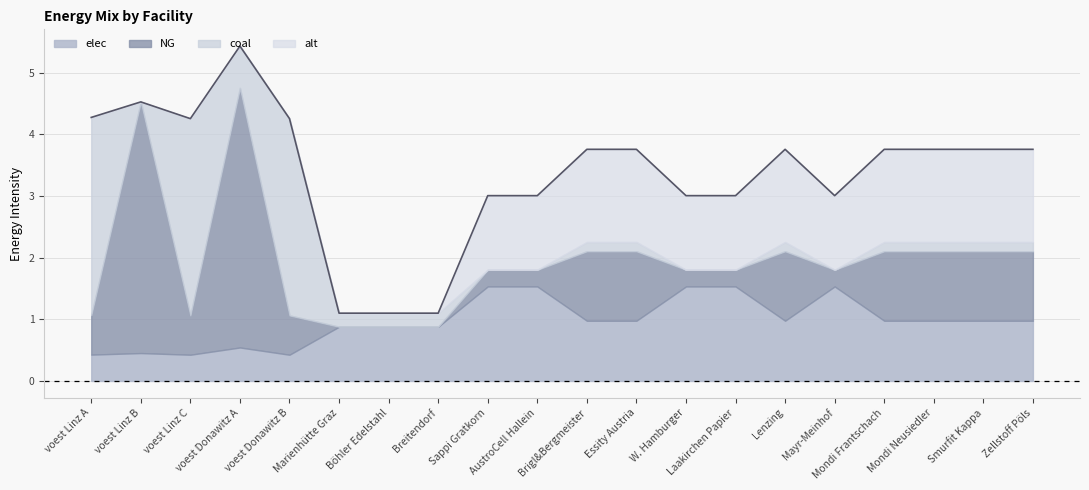

How many data points in alt are above 1?

12